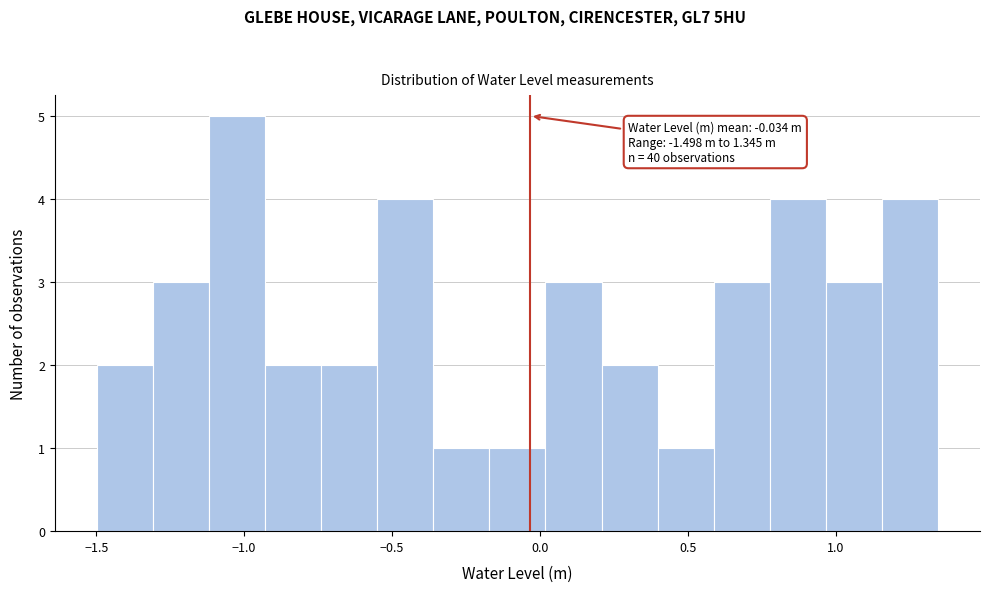

Around what value on the x-axis is the tallest bar? Give the approximate position of its centre, as read against the axis.

-1.00